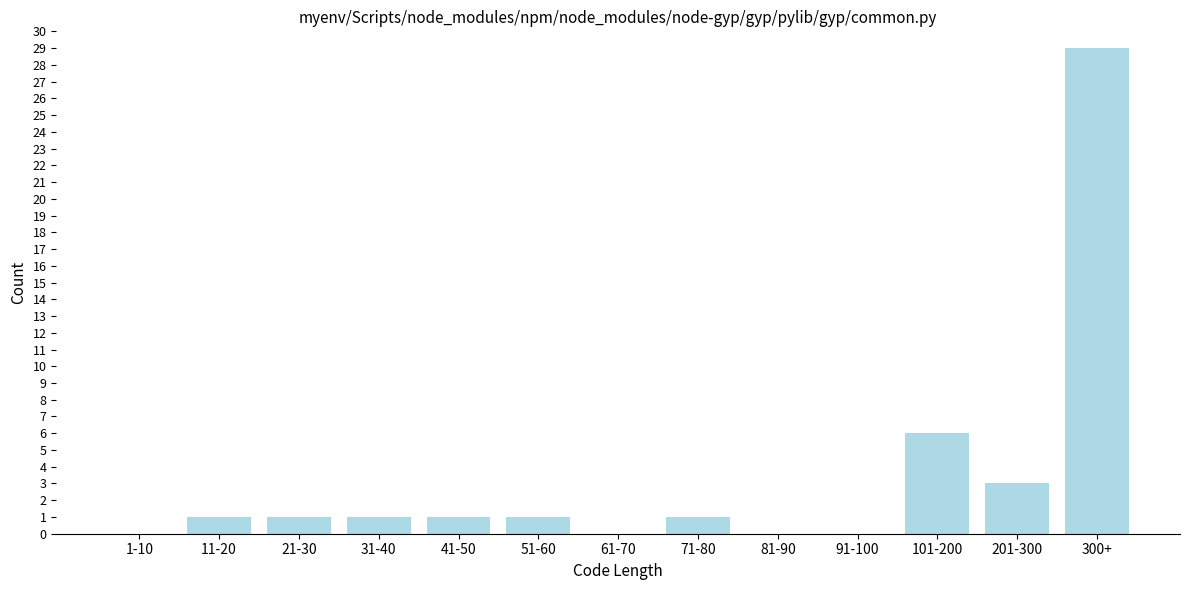

Reading left to right, transcribe all the data shown in this chart.

1-10=0	11-20=1	21-30=1	31-40=1	41-50=1	51-60=1	61-70=0	71-80=1	81-90=0	91-100=0	101-200=6	201-300=3	300+=29